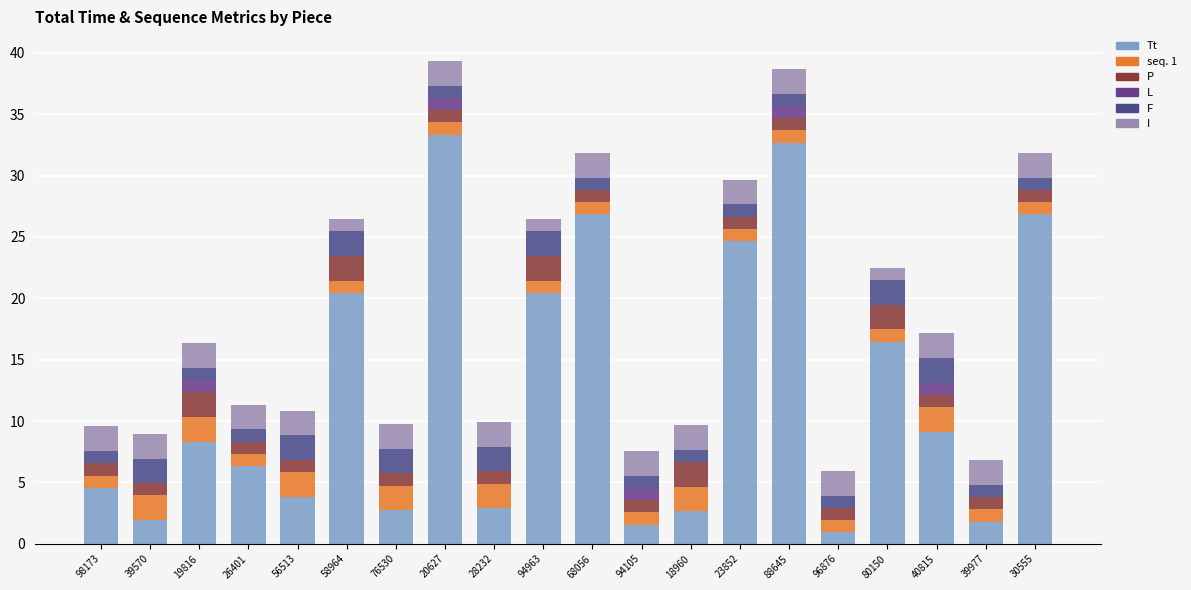

Does the chart contain stacked bars?

Yes